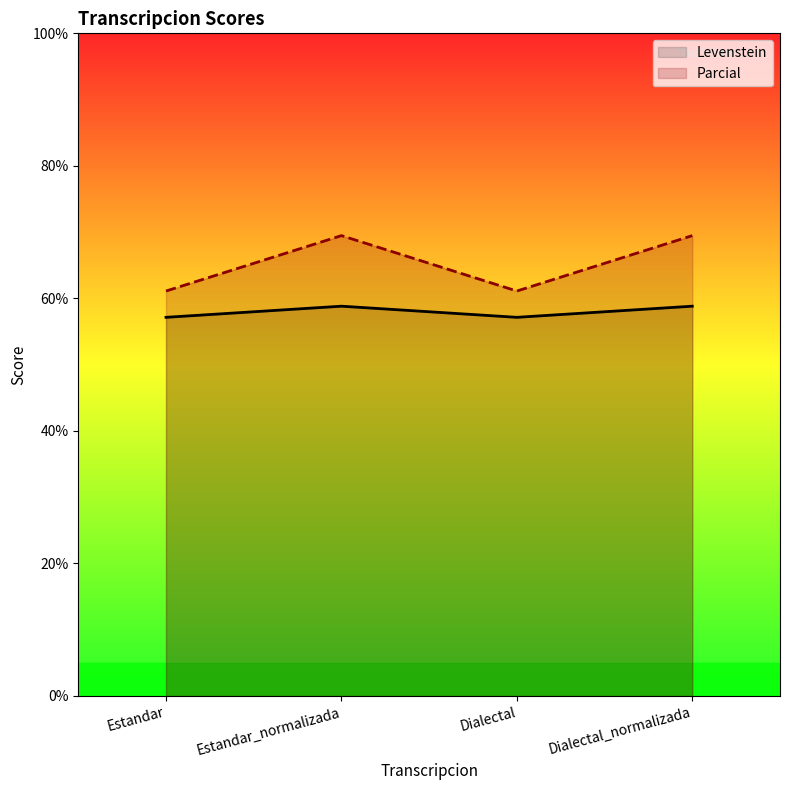

True or false: Parcial has a value of 69.5 at Estandar_normalizada.

True